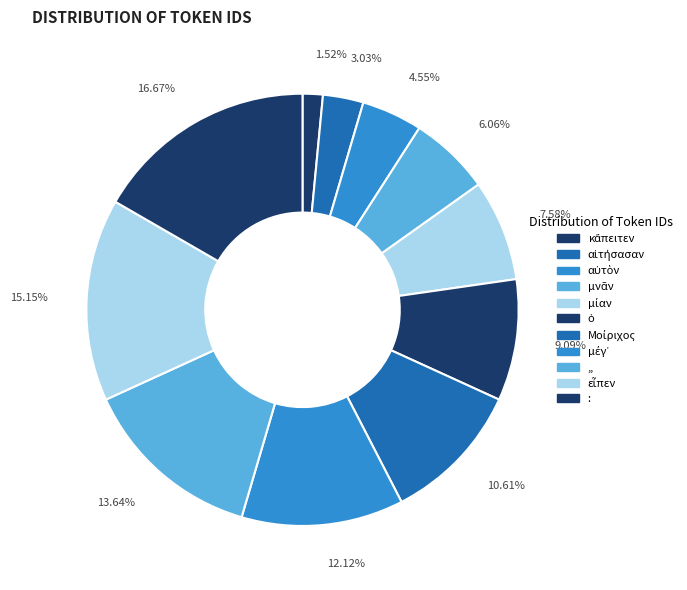

How many segments does this pie chart have?

11